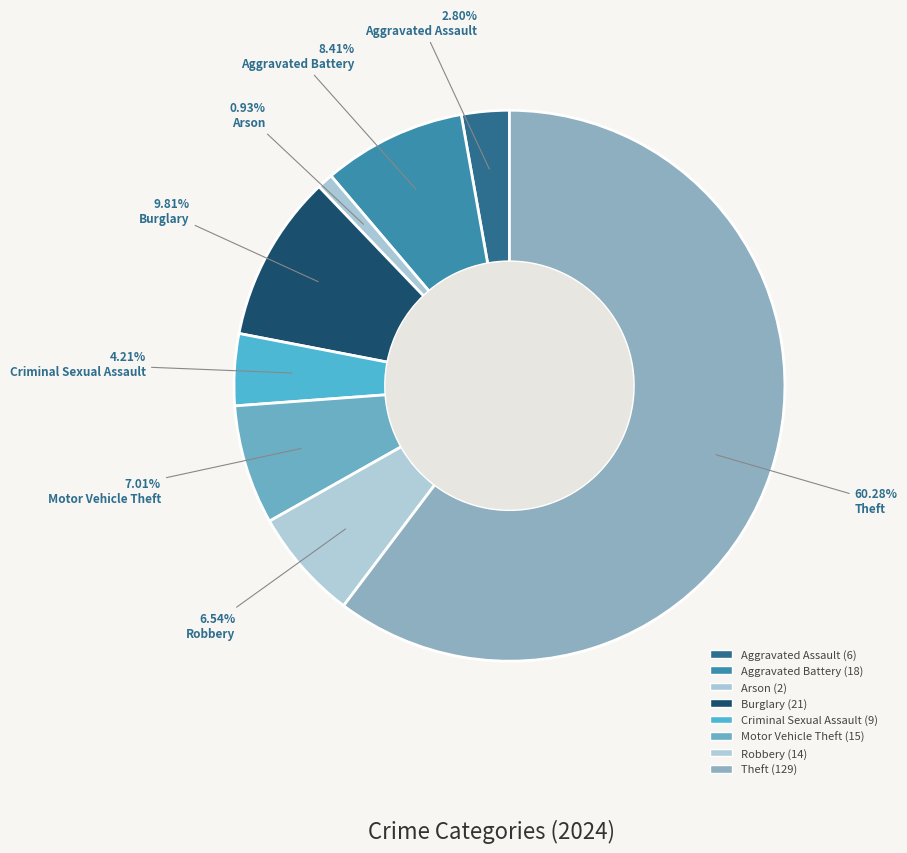

What percentage do Aggravated Battery and Aggravated Assault together represent?

11.2%